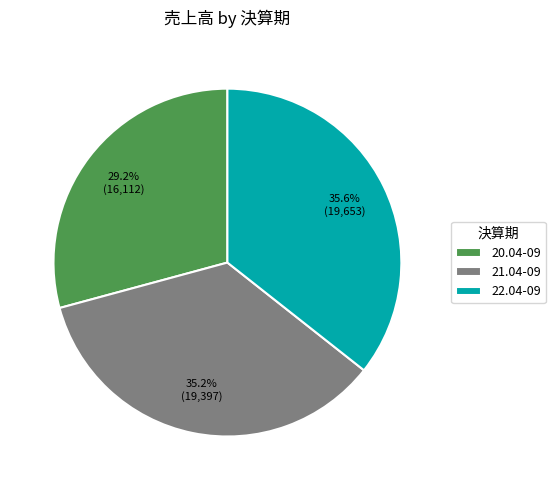

Does 21.04-09 represent more than half of the total?

No